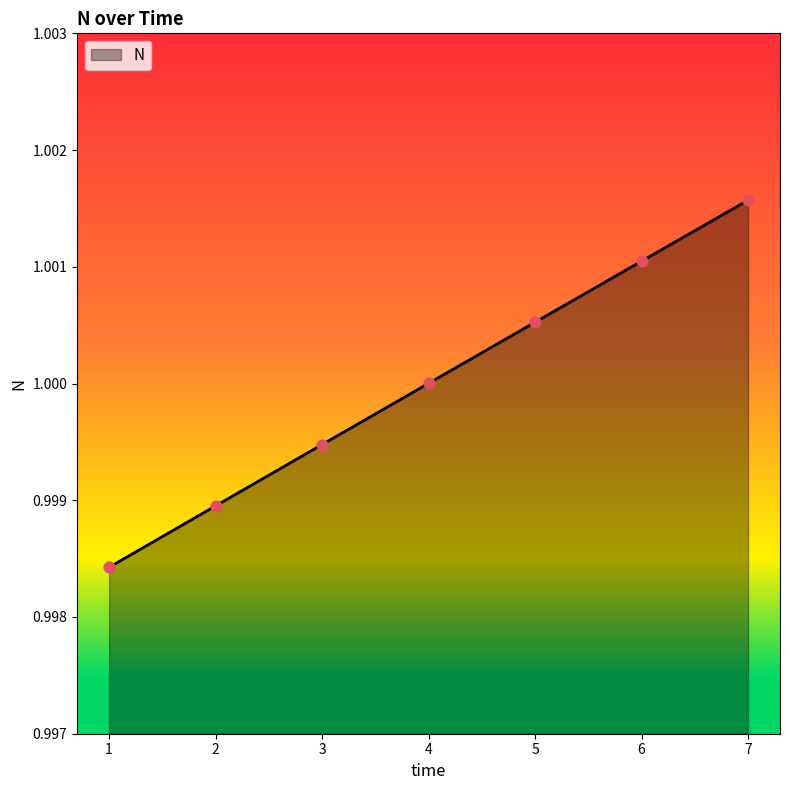

Which has a higher value, 7 or 4?

7